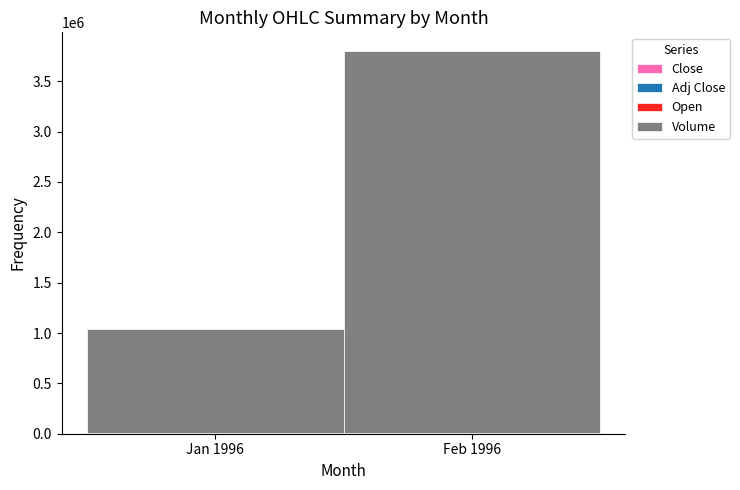

At which category is the sum across all series the highest?

Feb 1996